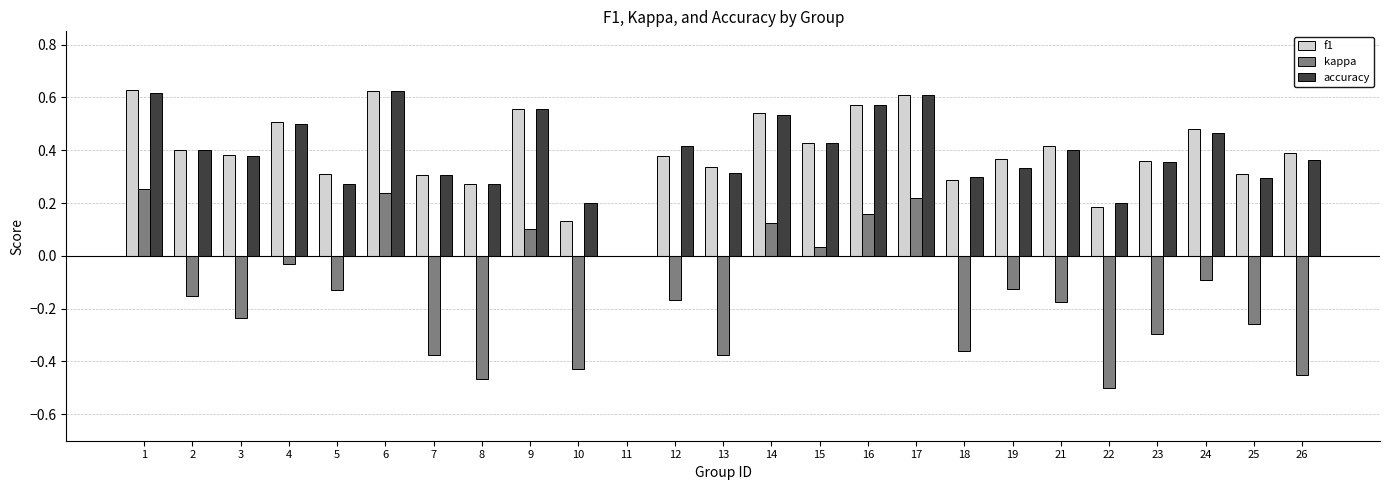

Are the bars horizontal?

No